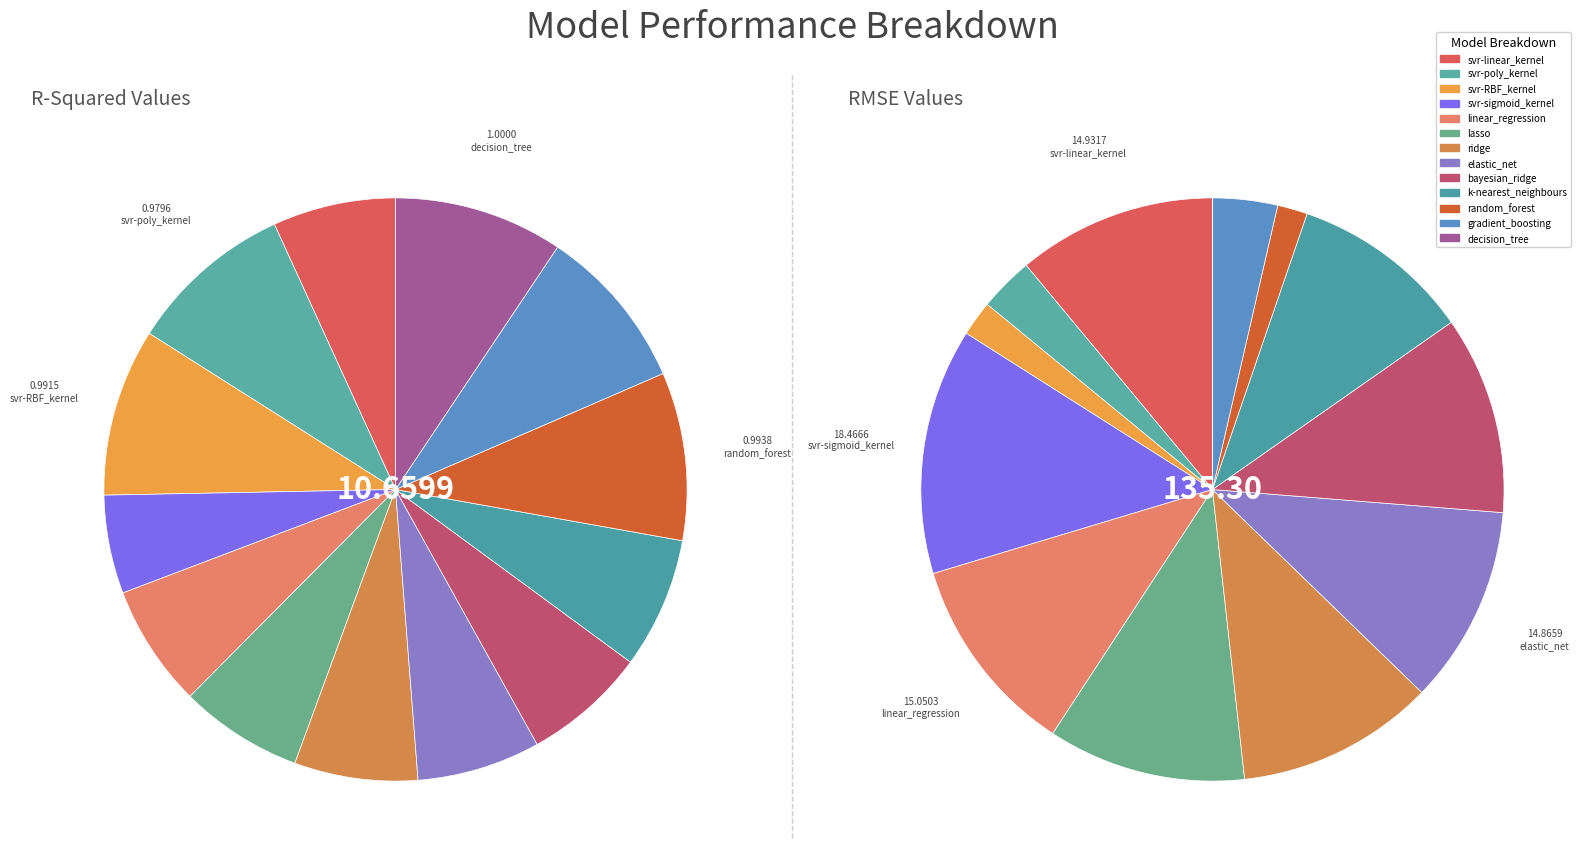

To the nearest percent, what is the average slice percentage?

8%